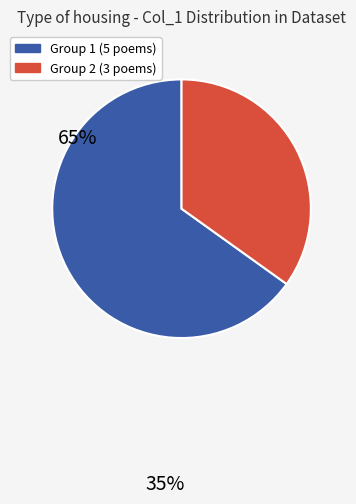

Does any single category account for the majority?

Yes